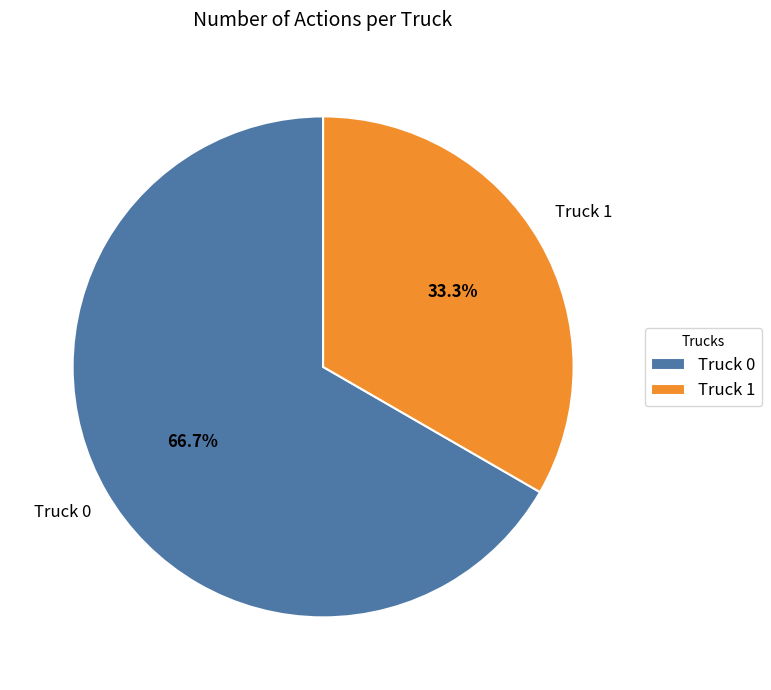

How many segments does this pie chart have?

2